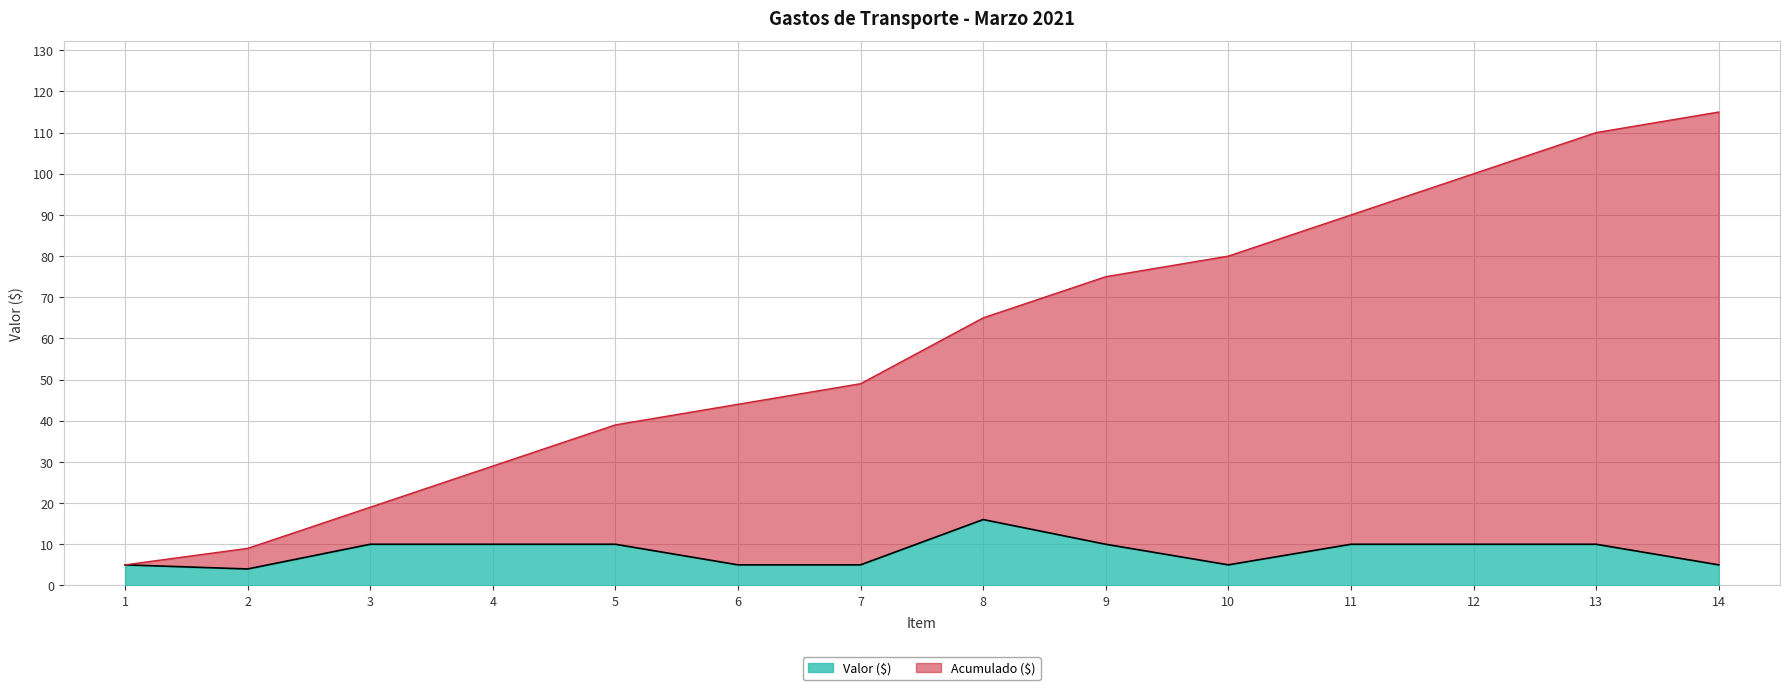

What is the difference between the maximum and minimum values?

12